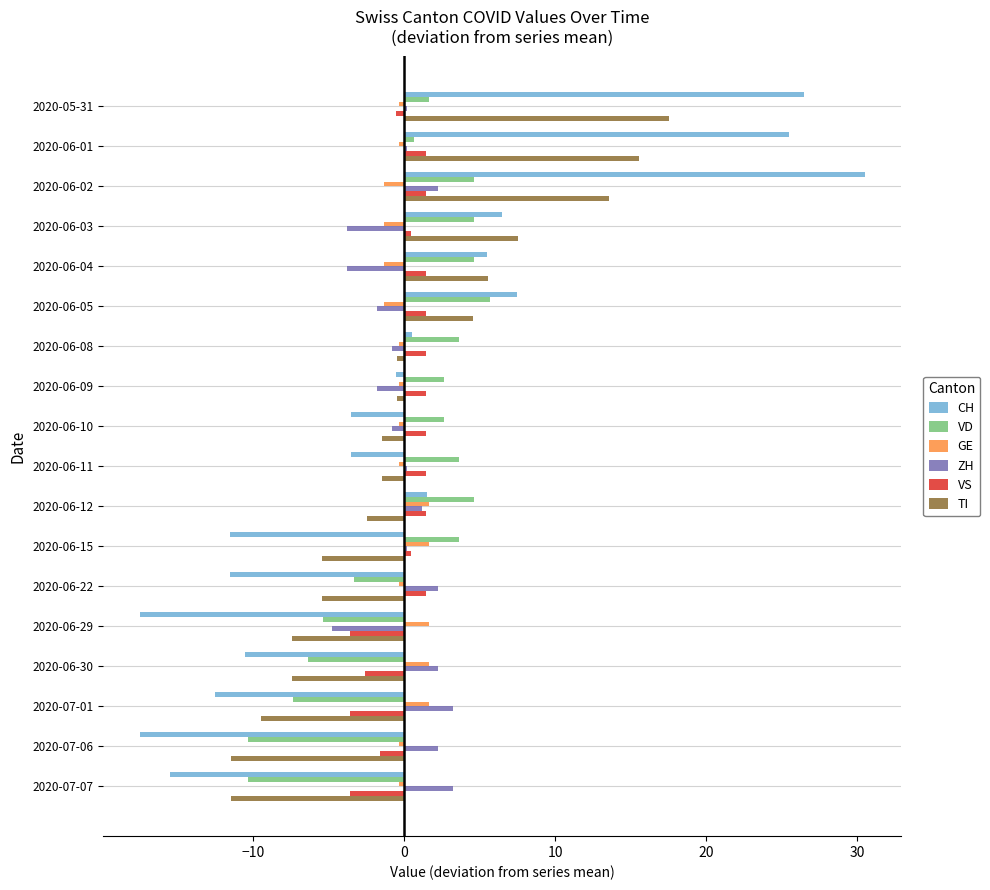

How many categories are shown in the chart?

18